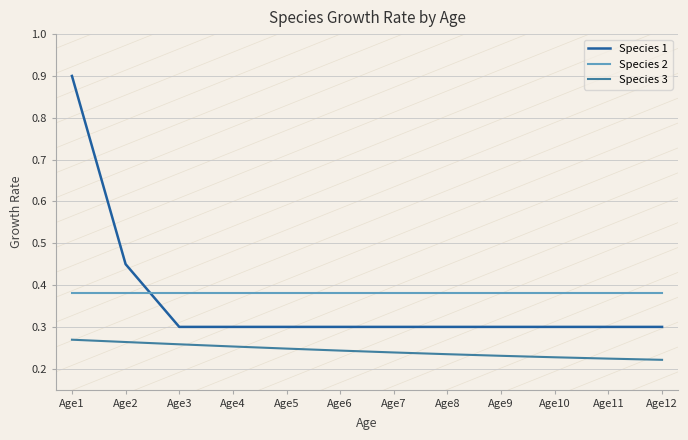

How many times do Species 2 and Species 1 cross each other?

1